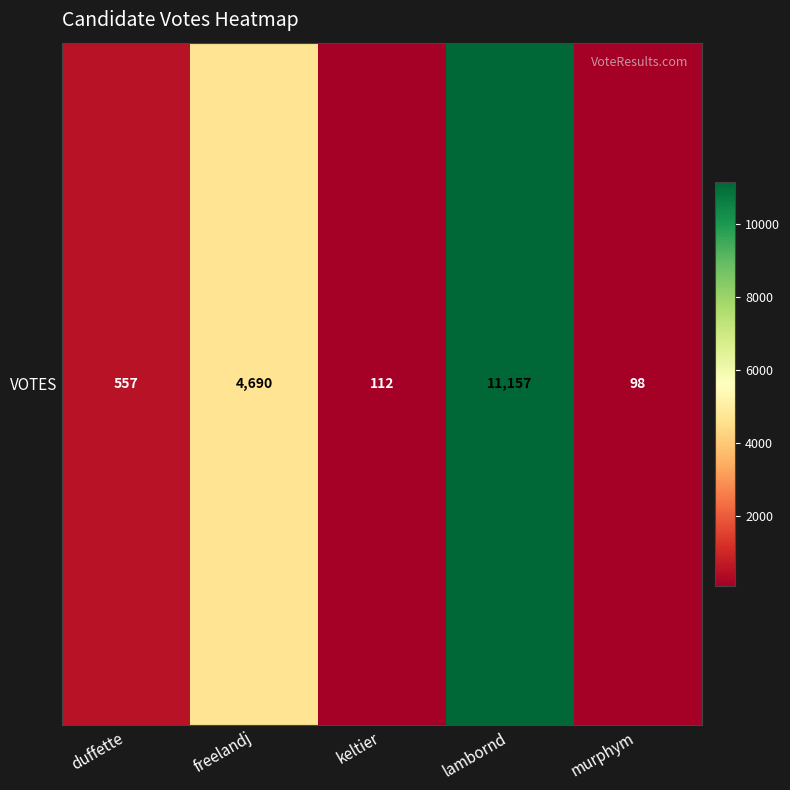

List the labels in order of value, largest first.

lambornd, freelandj, duffette, keltier, murphym